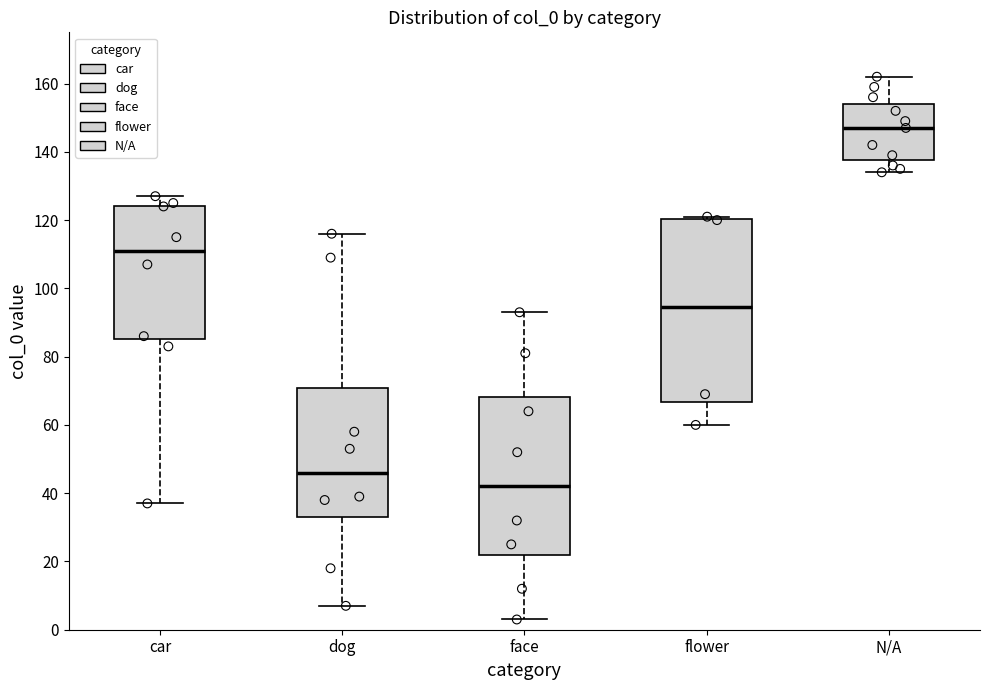

Comparing the boxes themselves (not the whiskers), which one is the tallest?

flower